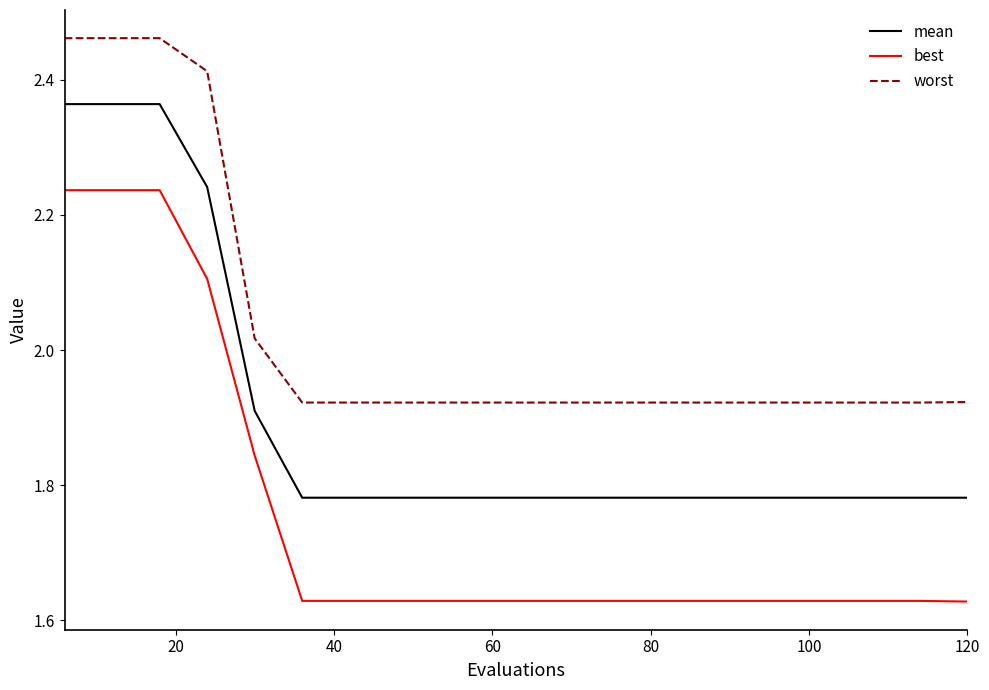

True or false: best and mean intersect in this chart.

False